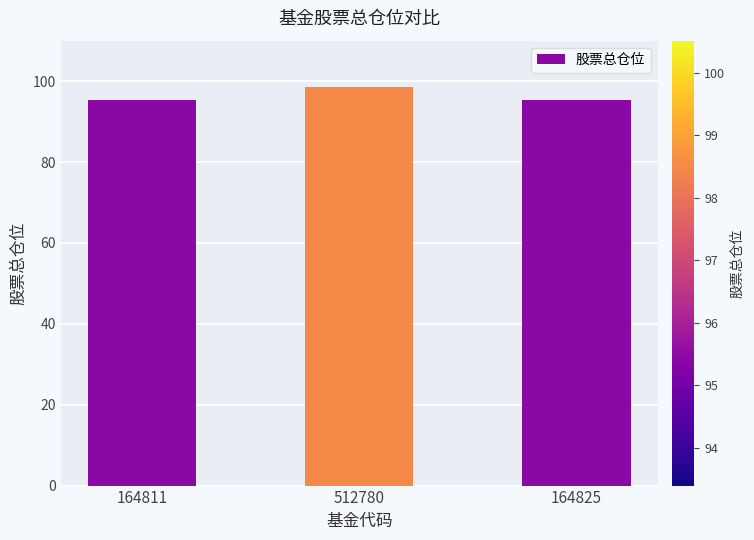

Are the bars horizontal?

No